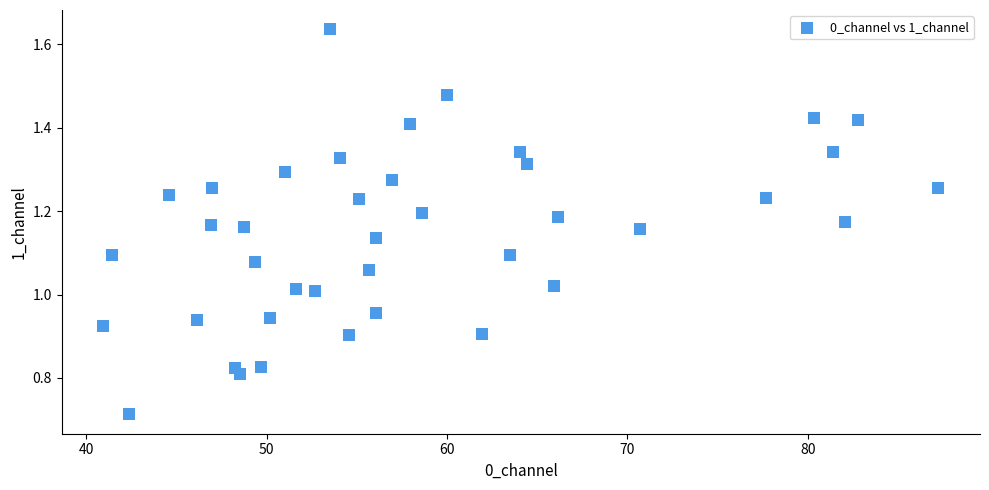

What is the range of X values (max minus min)?

46.3